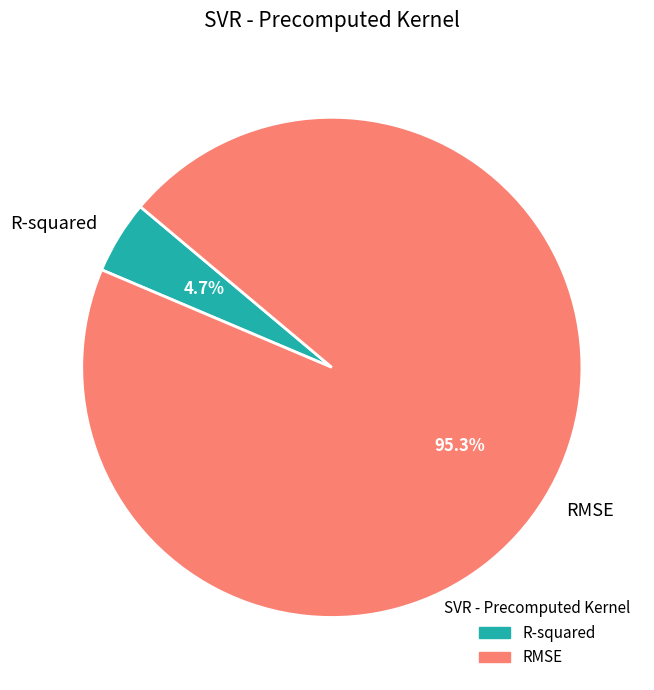

To the nearest percent, what is the average slice percentage?

50%